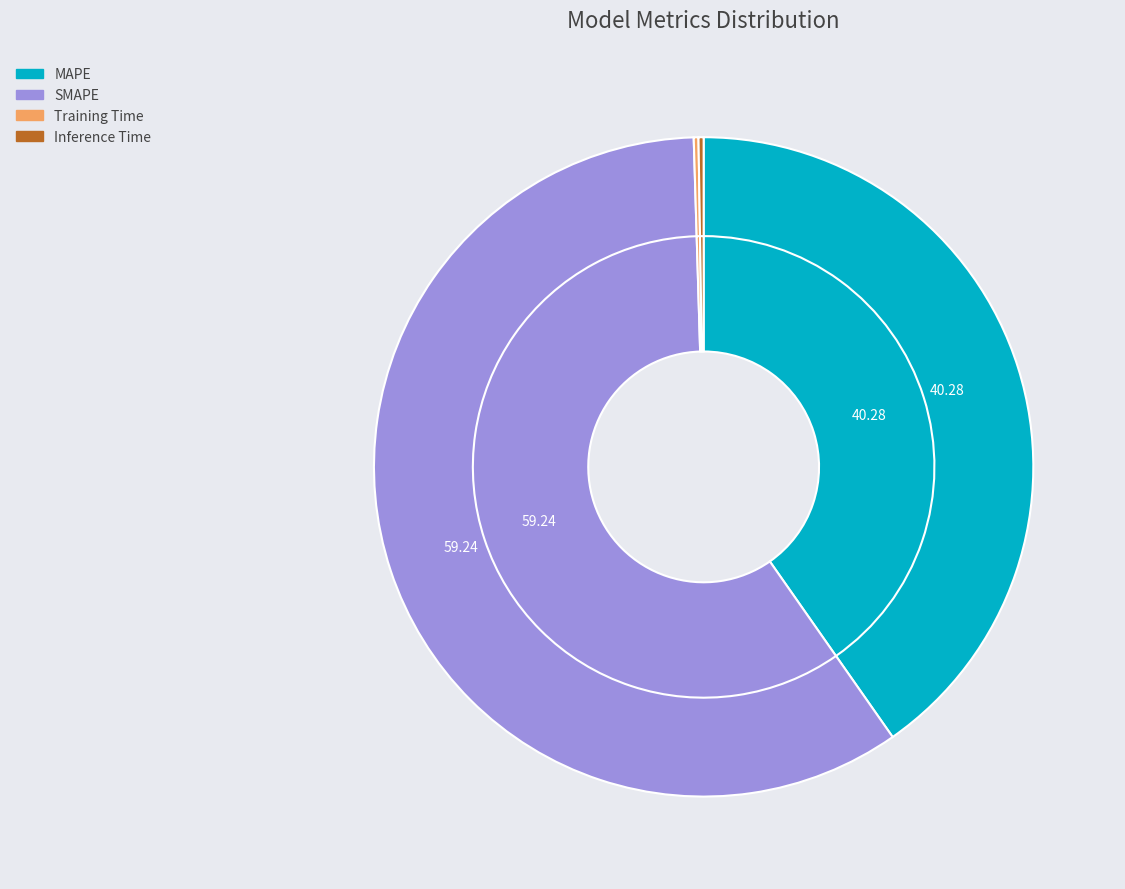

Rank the categories by value from highest to lowest.

SMAPE, MAPE, Inference Time, Training Time